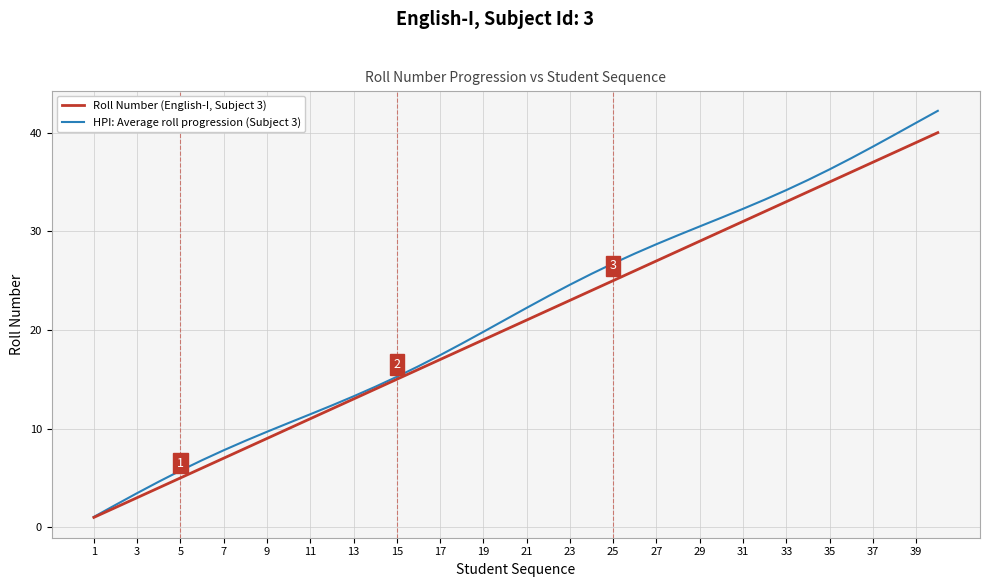

What is the highest value of the HPI: Average roll progression (Subject 3) series?

42.2